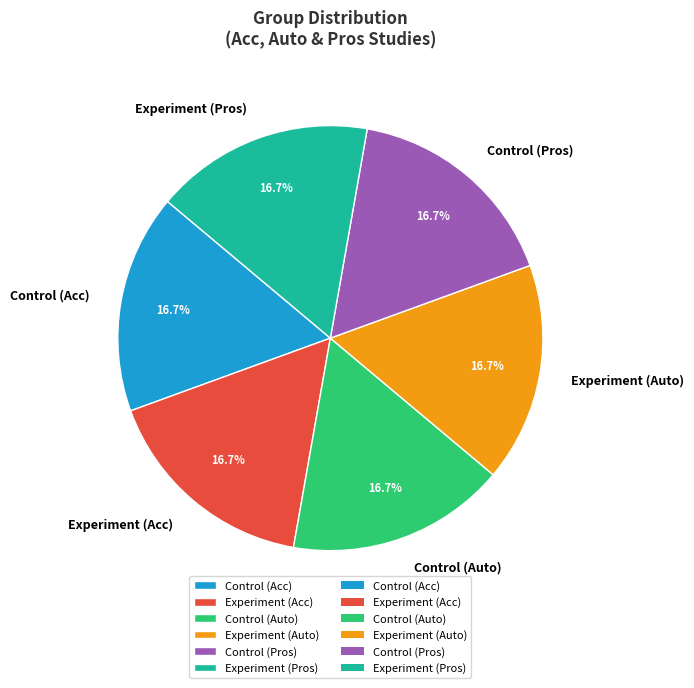

What percentage is the Experiment (Auto) slice, to the nearest percent?

17%